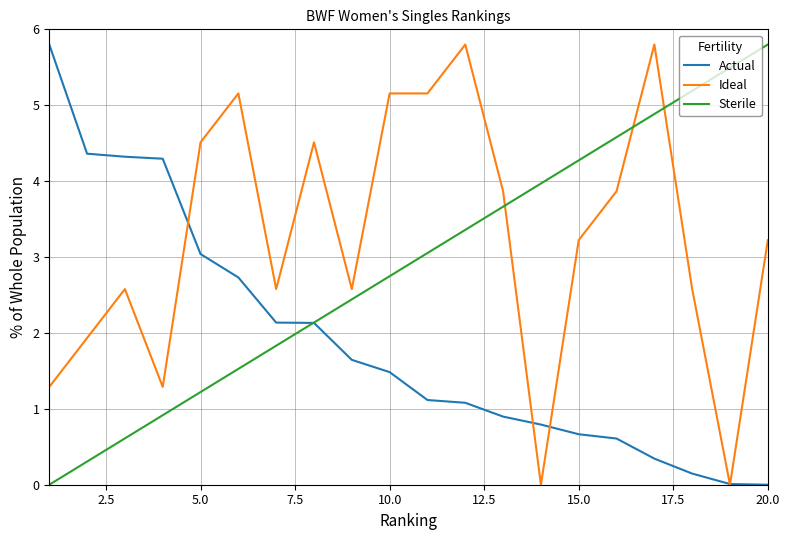

How many times do Actual and Sterile cross each other?

1